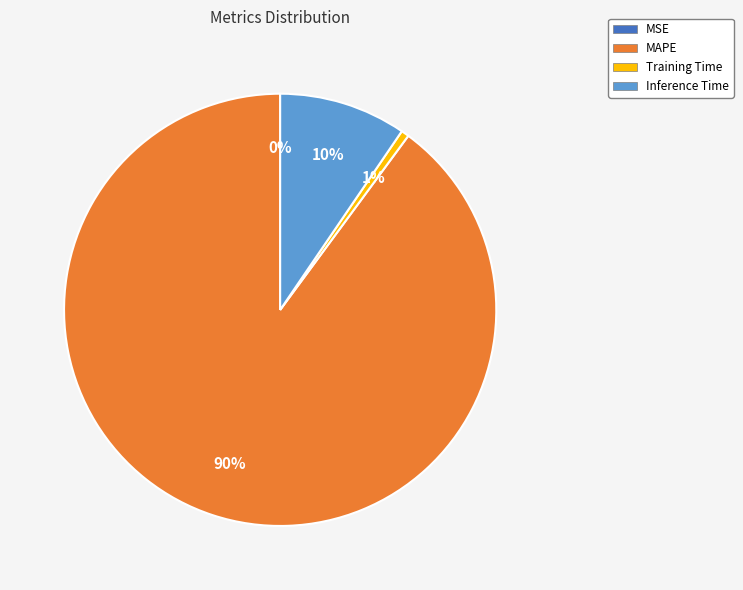

To the nearest percent, what is the combined percentage of MSE and Inference Time?

10%